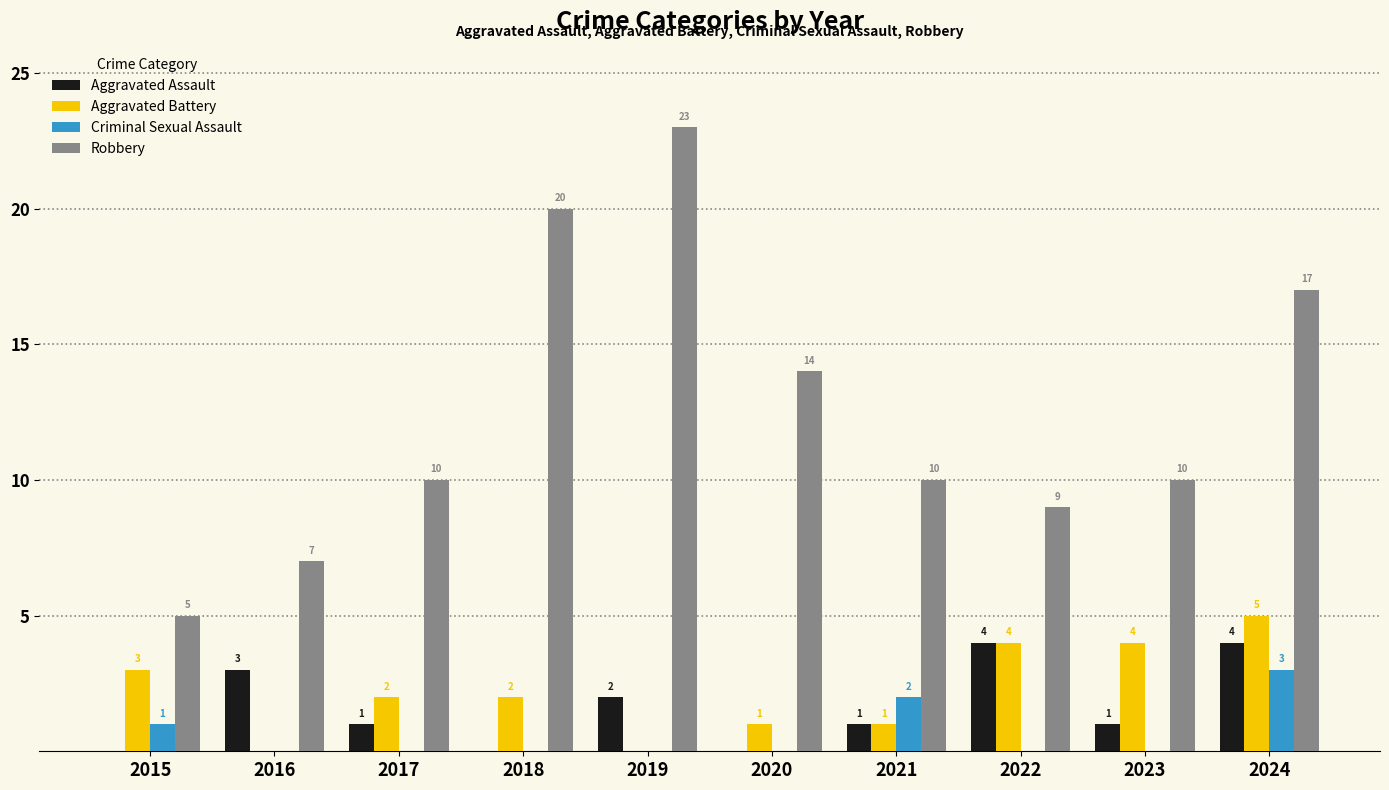

What is the highest value of the Criminal Sexual Assault series?

3